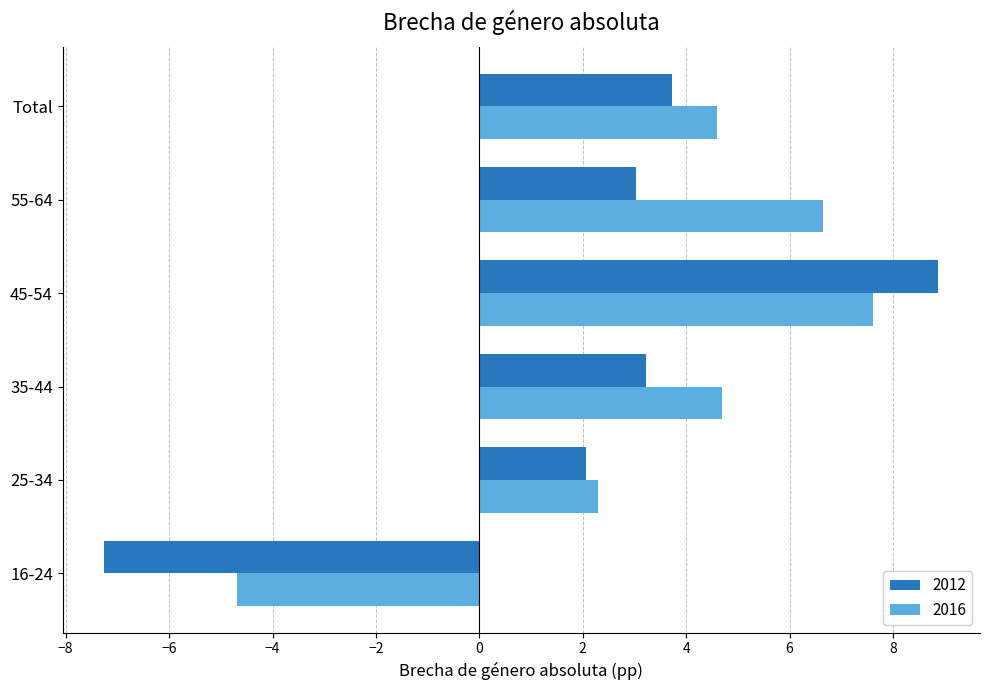

The 2012 series shows 6.3 at Total. True or false?

False